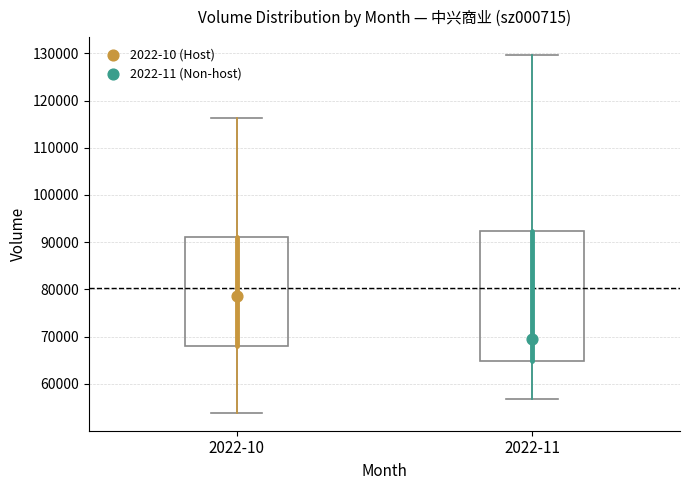

Reading left to right, read every box against the y-axis: the position of its median line, the range the box covers, and the ends of its whiskers. The values are not printed on the chart, so give them approximately, as read against the axis.

2022-10: median 79000, box 68000 to 91000, whiskers 54000 to 116000
2022-11: median 70000, box 65000 to 92000, whiskers 57000 to 130000